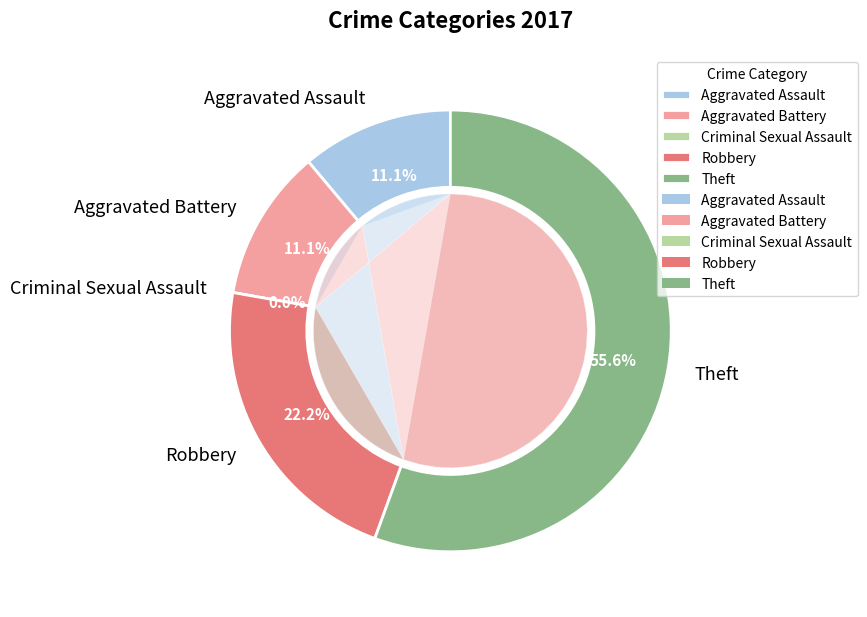

Which category accounts for the majority?

Theft